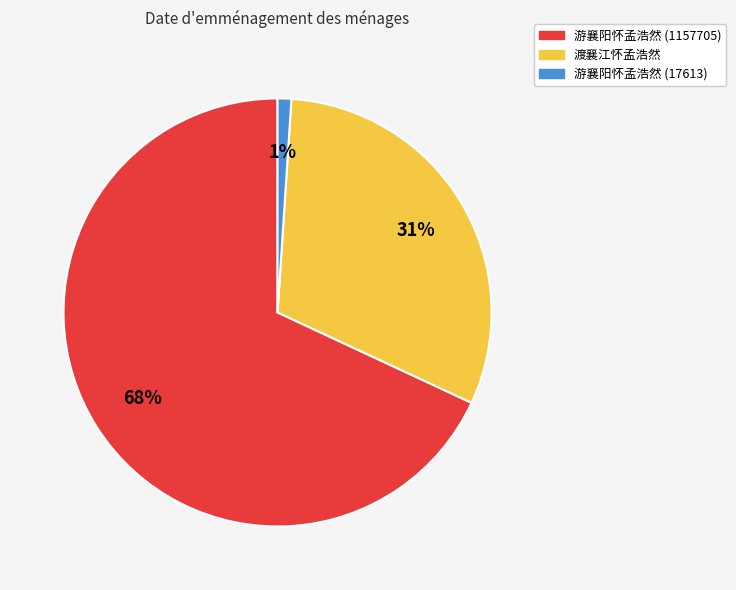

How many slices are in this pie chart?

3